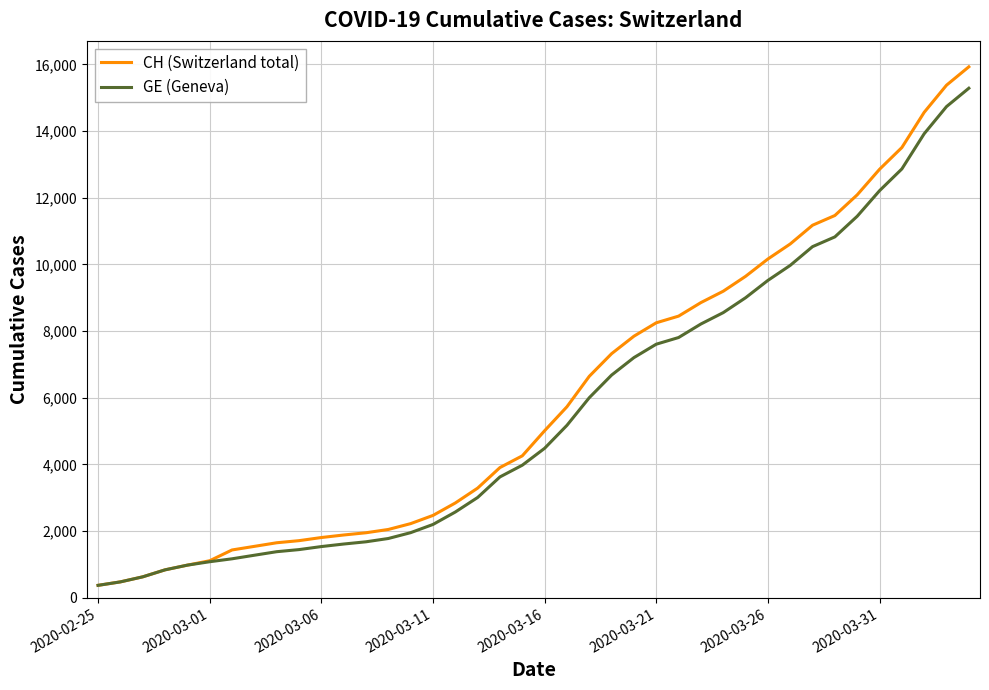

Which series has the widest spread of values?

CH (Switzerland total)